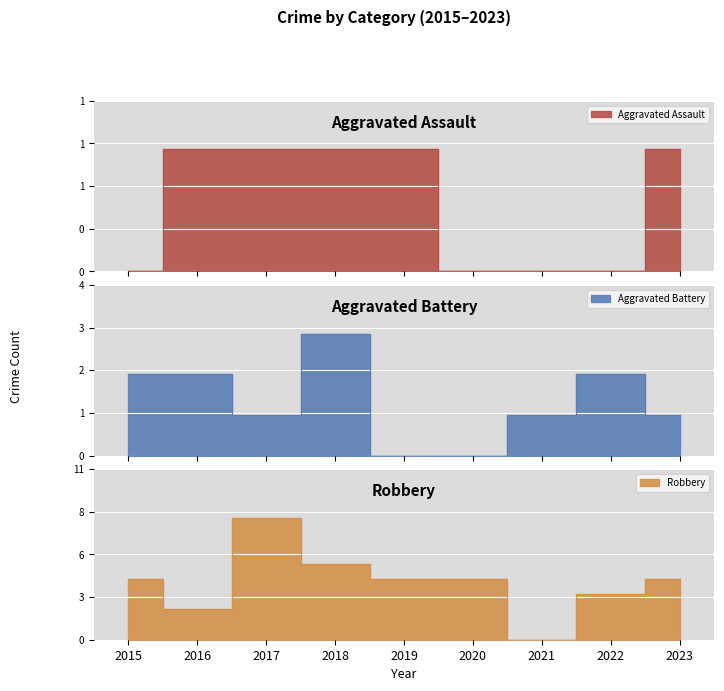

True or false: Aggravated Assault has more than 2 points higher than both neighbors.

False